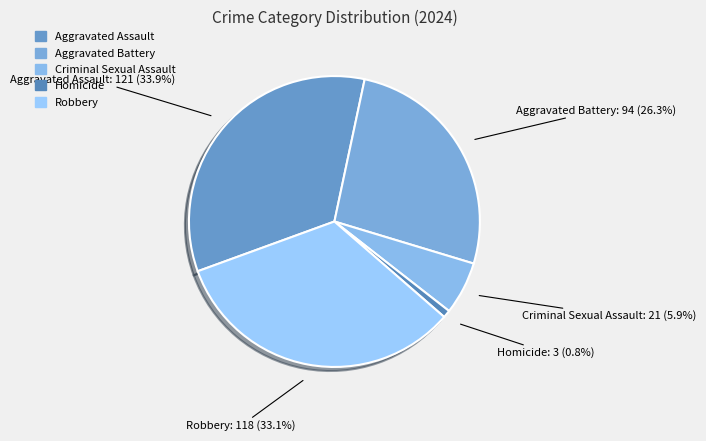

What is the smallest slice in the pie chart?

Homicide